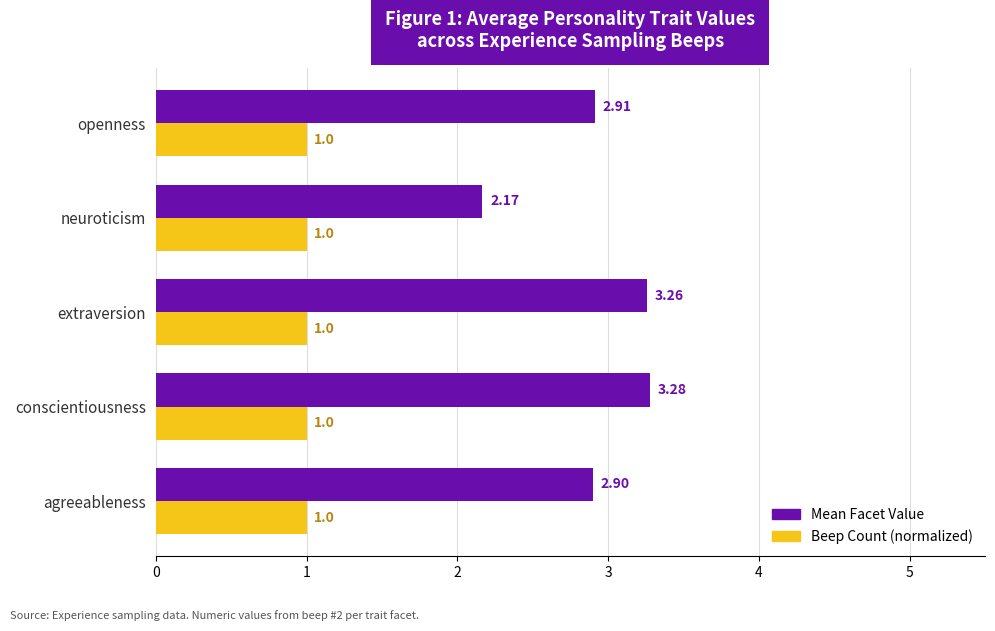

List the series in order of their overall mean, highest first.

Mean Facet Value, Beep Count (normalized)